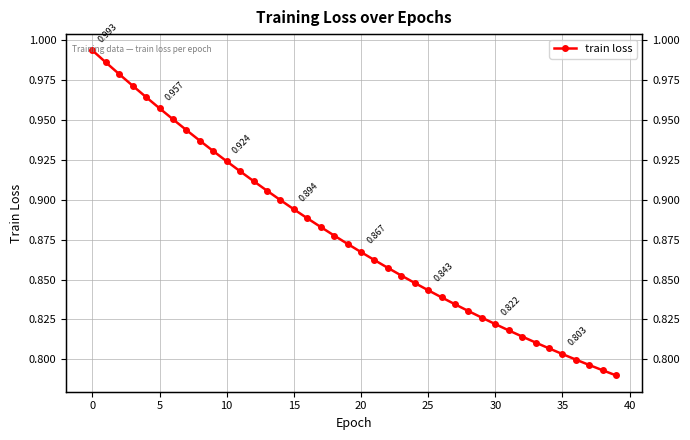

How many data points does each series have?

40